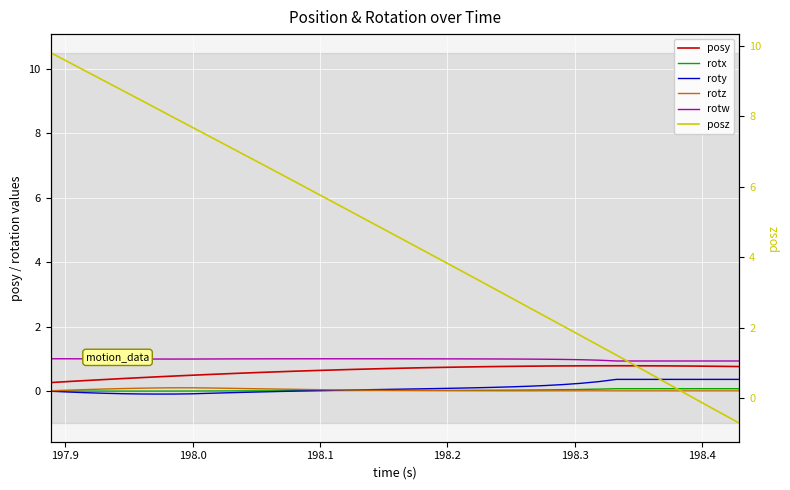

What is the maximum value for posy?

0.8